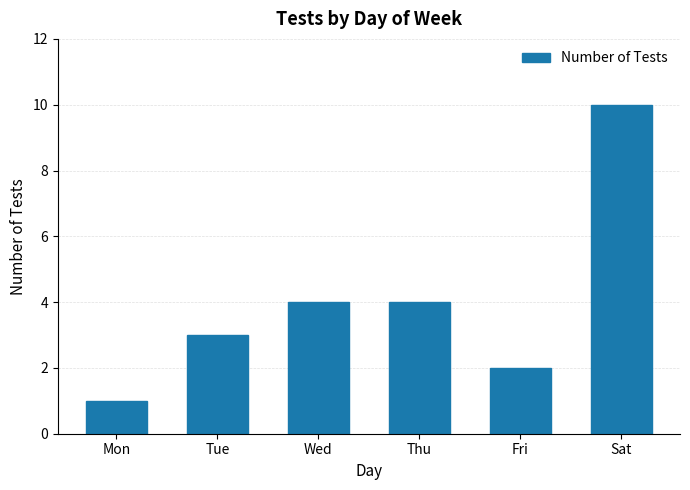

Read the value at Tue.

3